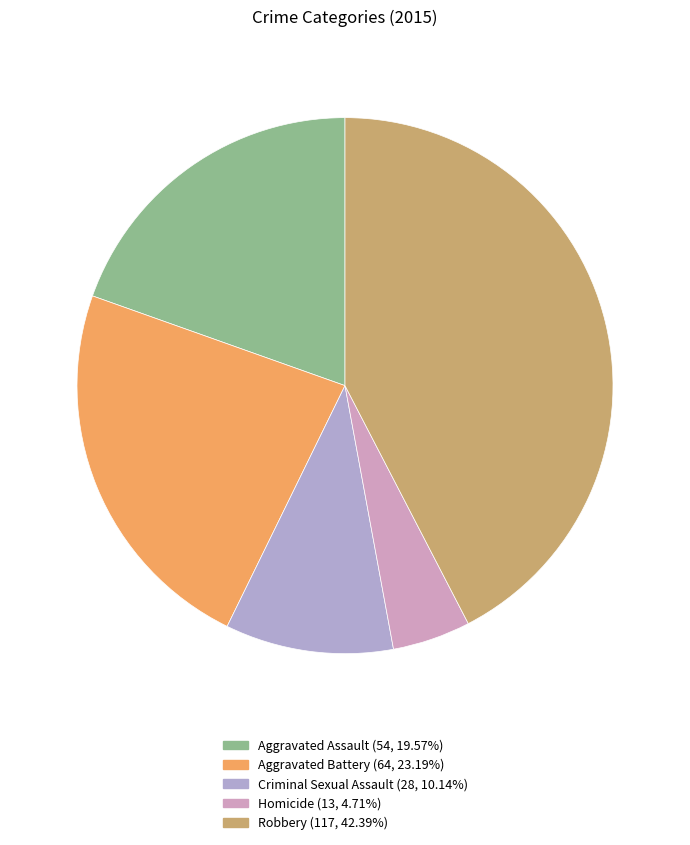

Does Criminal Sexual Assault represent more than half of the total?

No